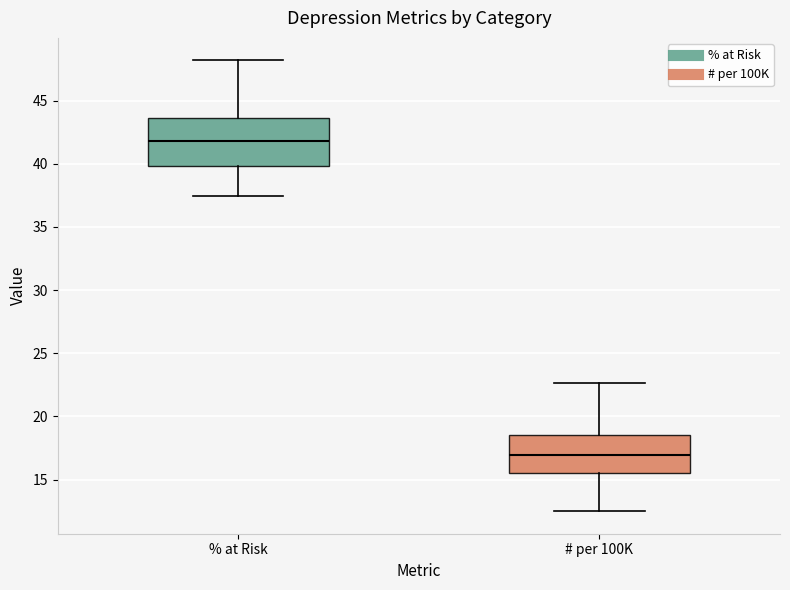

Which box has the lowest median line?

# per 100K